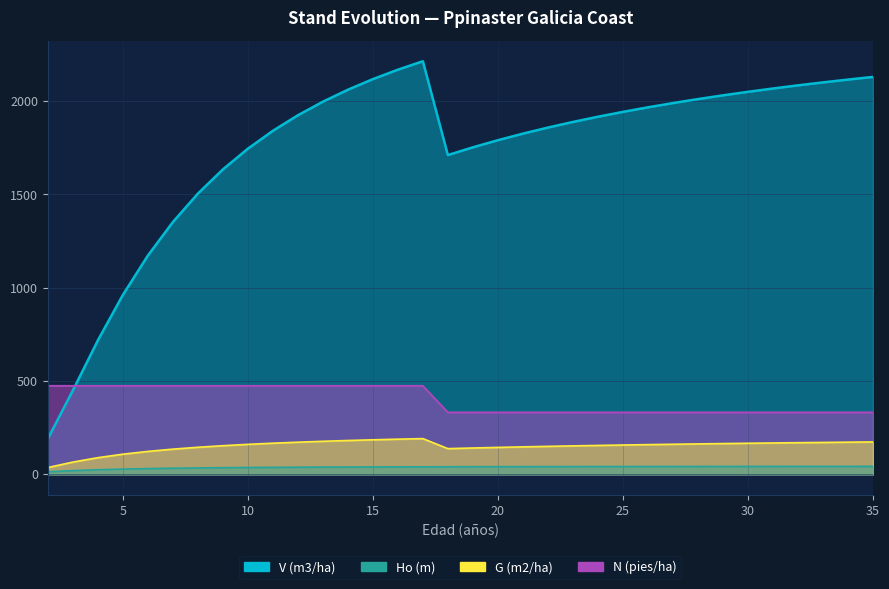

What is the total value across all series at 9?

2296.5